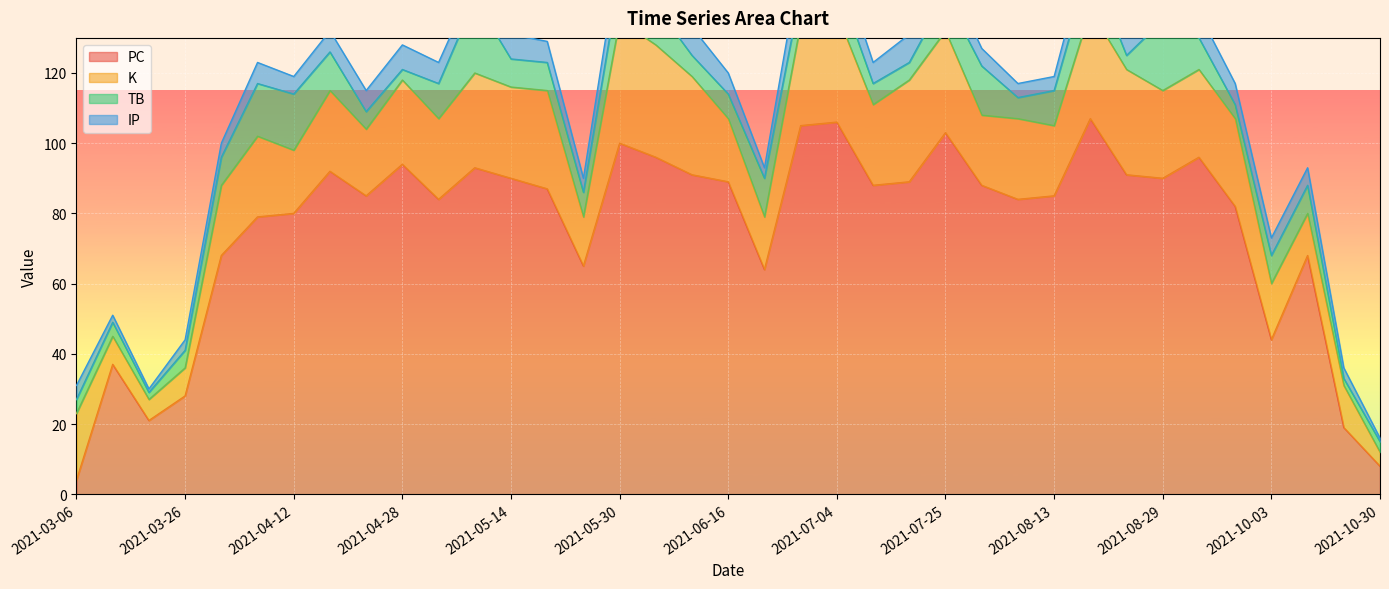

Rank the series by their maximum value, from highest to lowest.

PC, K, TB, IP